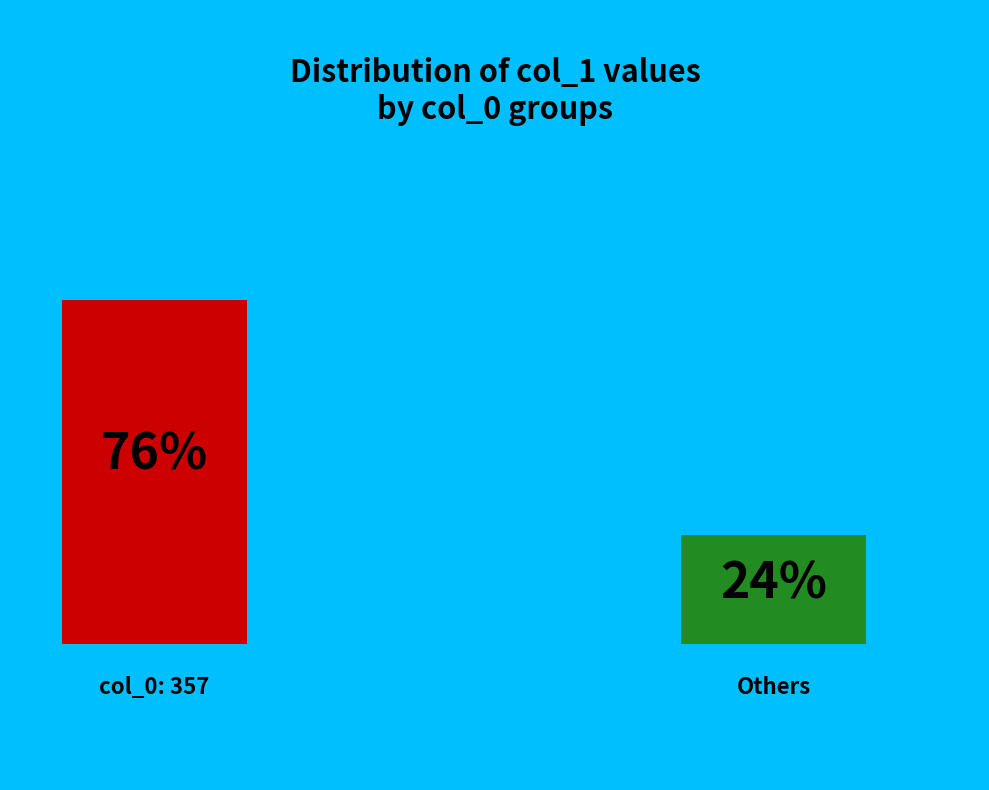

Which slice is the largest?

357